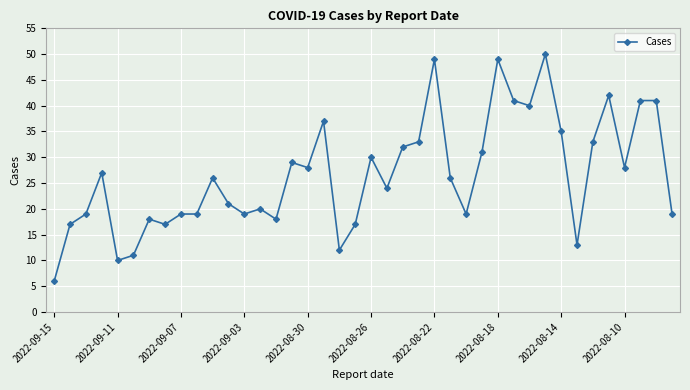

True or false: the data has more than 0 interior local peaks.

True